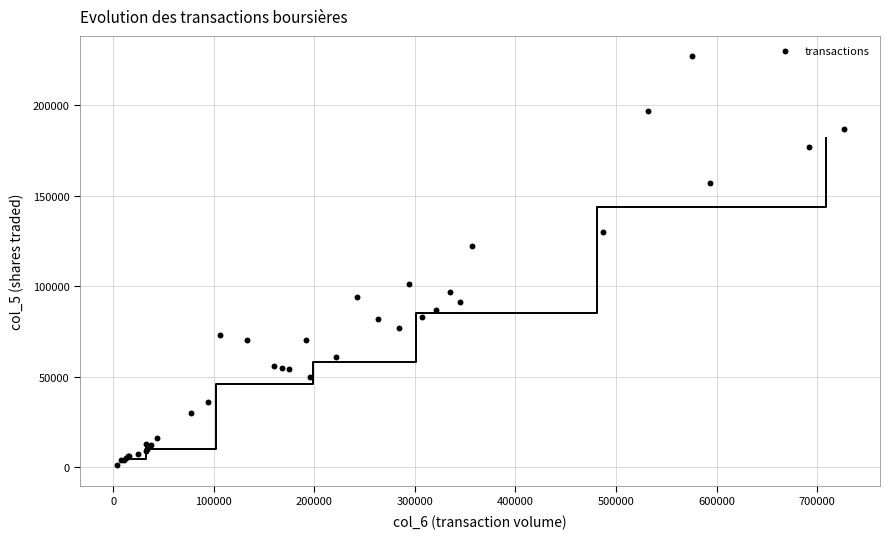

What Y value in the scatter plot is closest to 114000?

122000